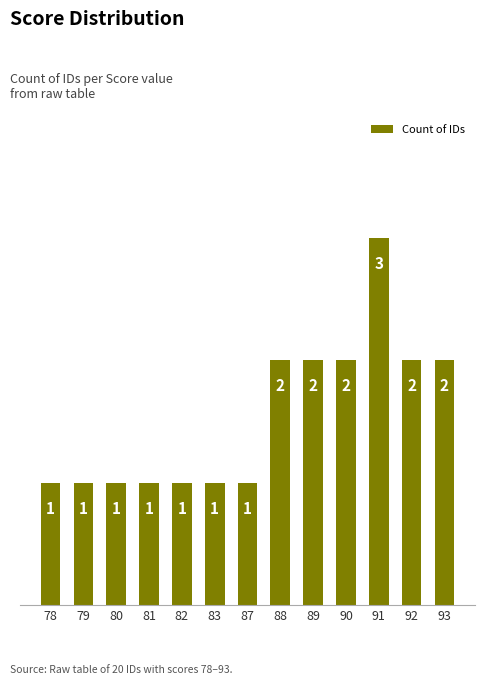

Which has a higher value, 81 or 90?

90